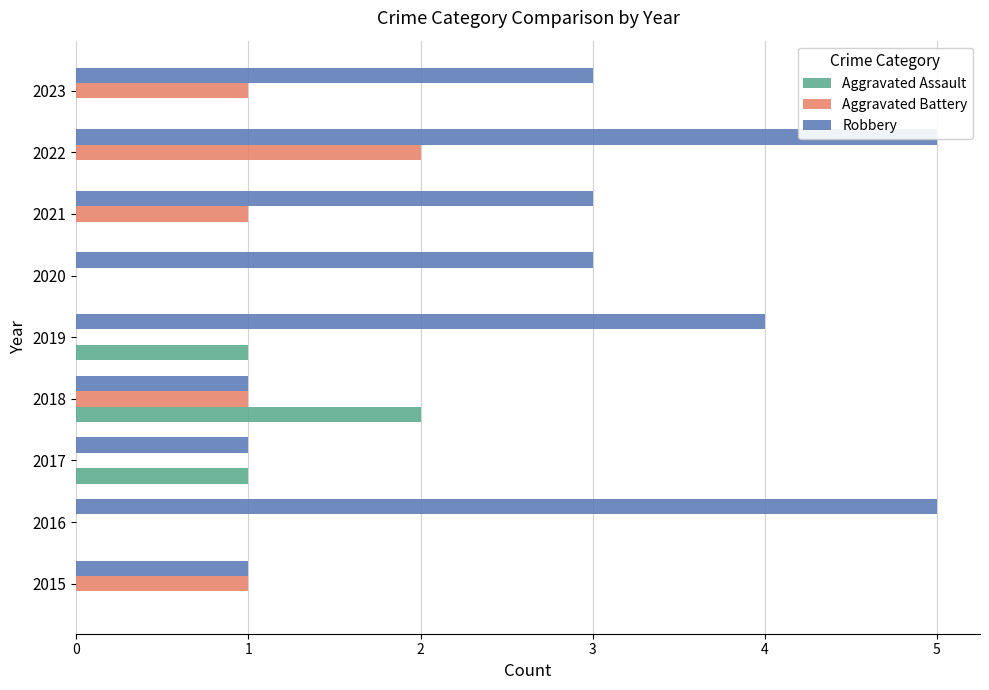

How many Aggravated Battery values are between 0 and 1?

8